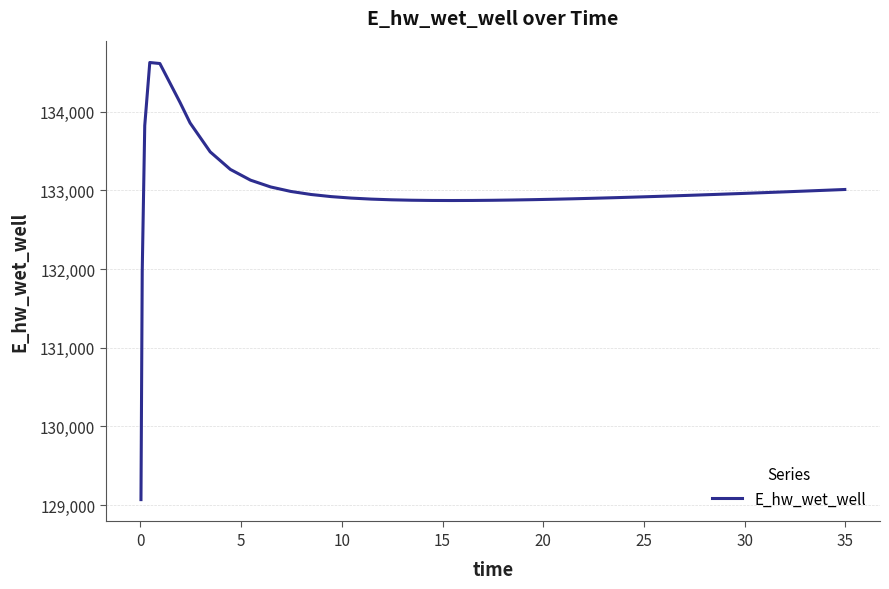

What is the greatest value displayed?

134626.0